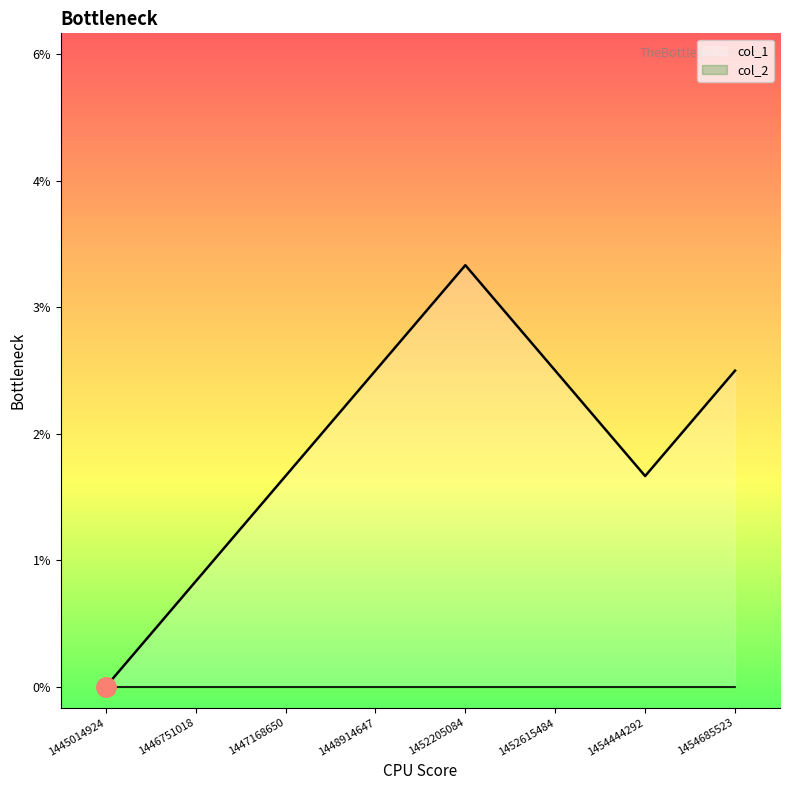

True or false: the data shows 3 at 1454444292.

False